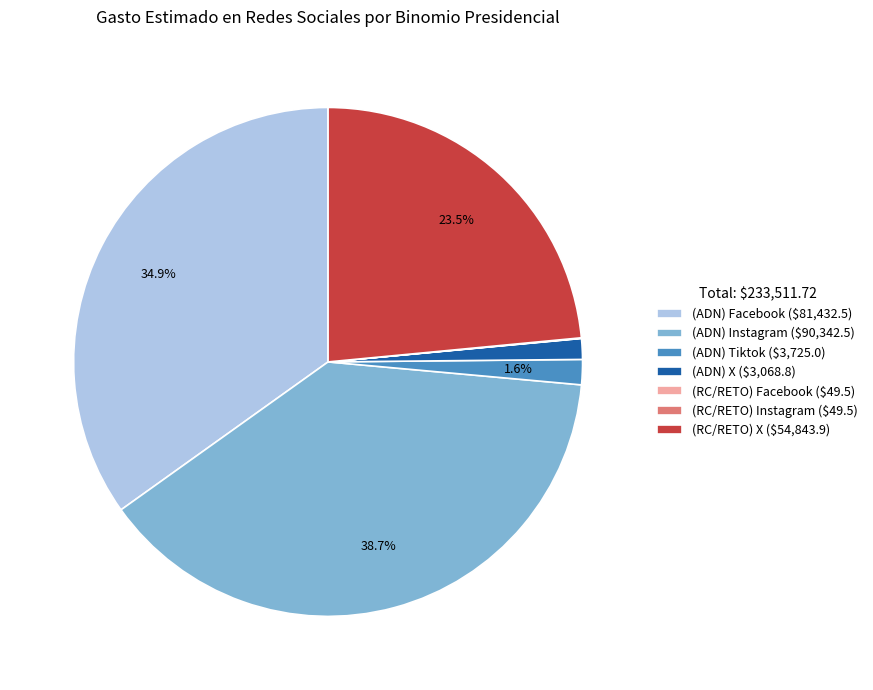

Does any single category account for the majority?

No